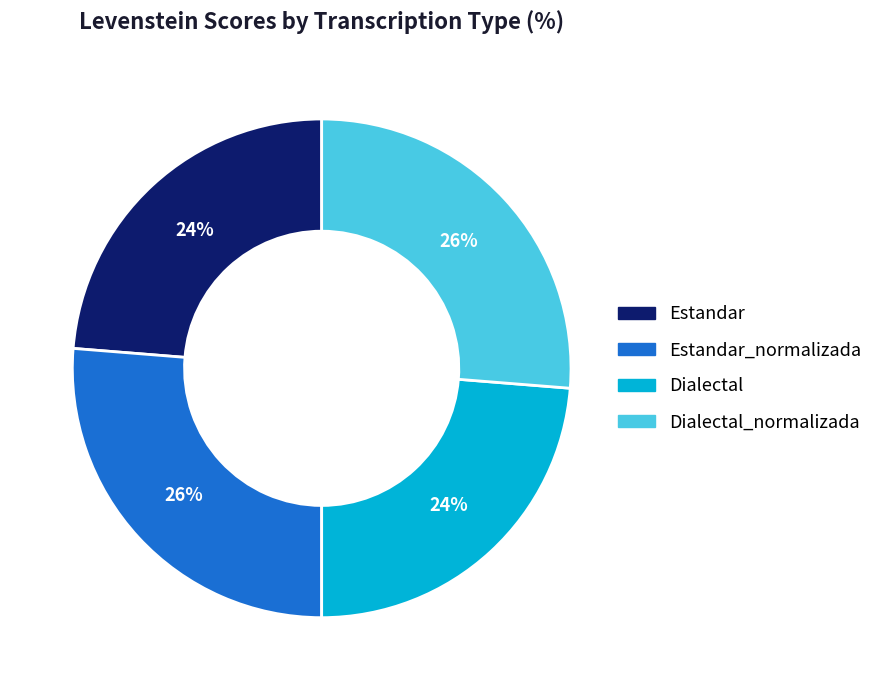

To the nearest percent, what is the combined percentage of Dialectal_normalizada and Dialectal?

50%